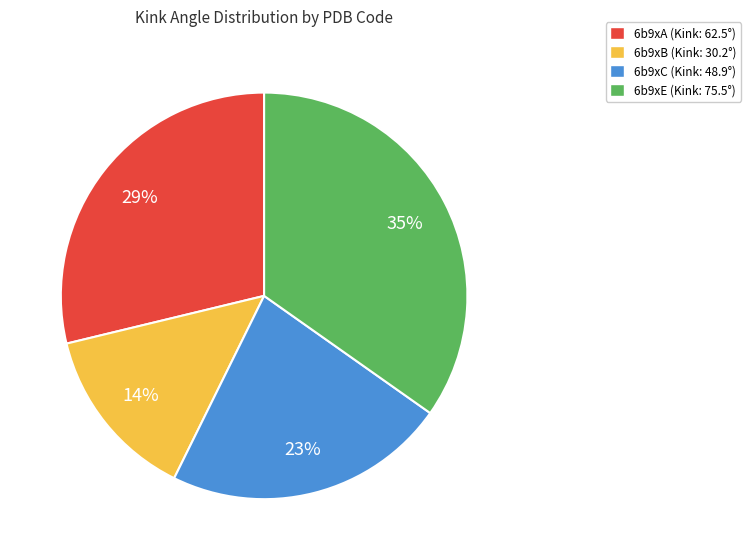

Does 6b9xC represent more than half of the total?

No